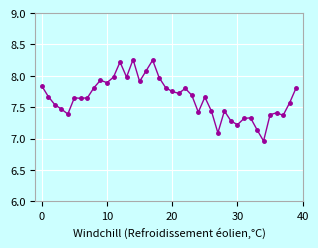

True or false: the data has more than 2 interior local peaks.

True